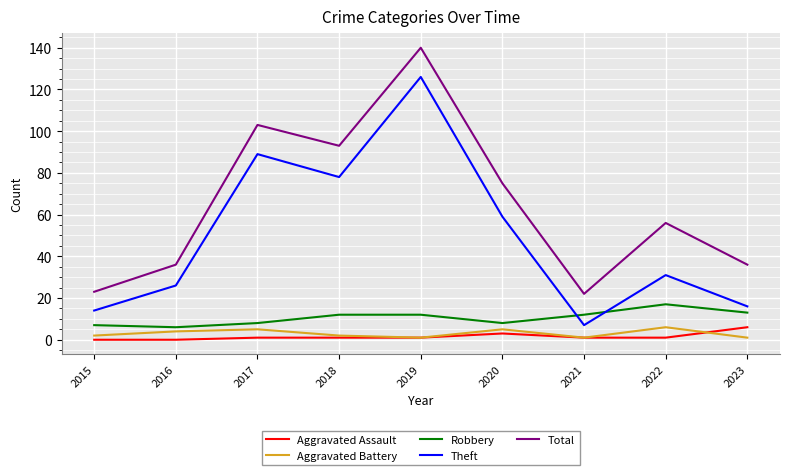

The Theft series shows 203 at 2019. True or false?

False